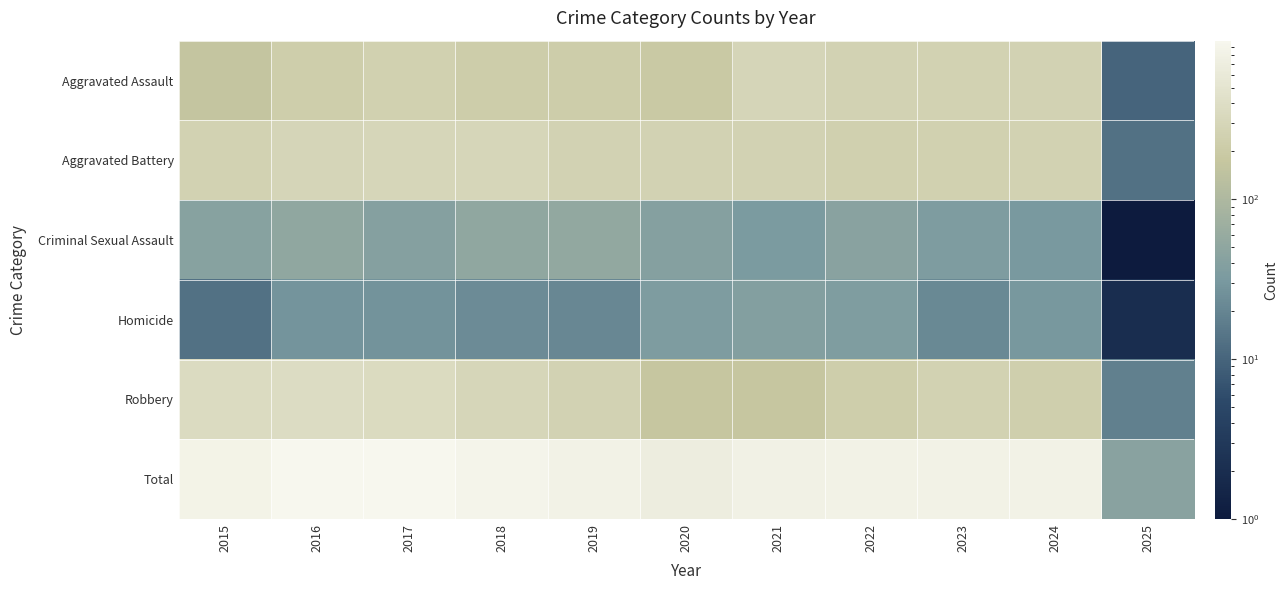

What is the maximum value shown in the chart?

983